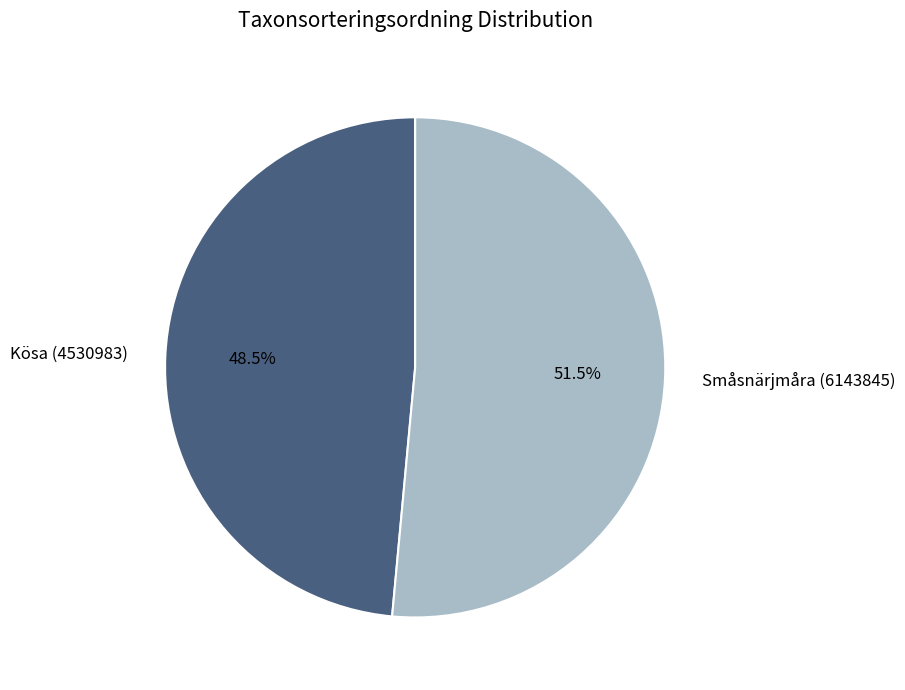

What is the majority slice?

Småsnärjmåra (6143845)